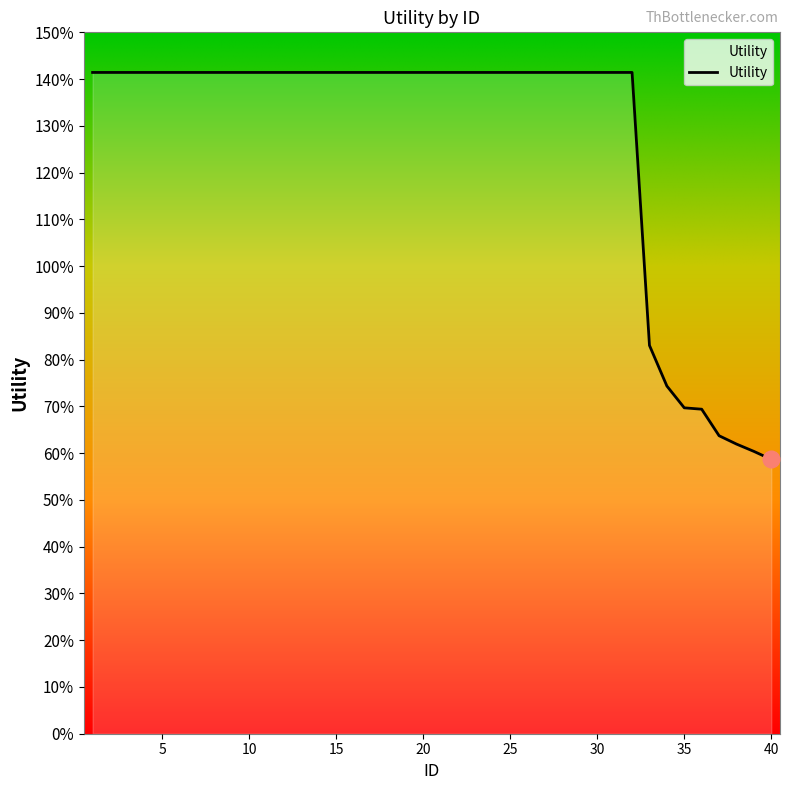

Is this an area chart (filled region under the line)?

No